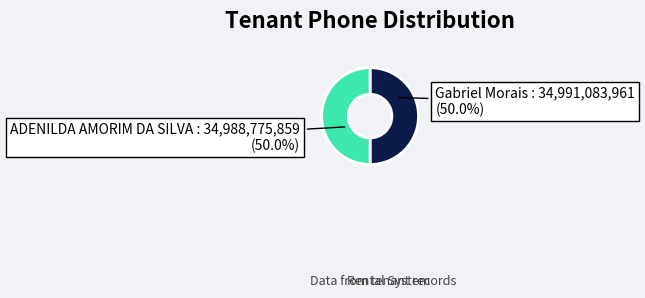

How many slices are in this pie chart?

2